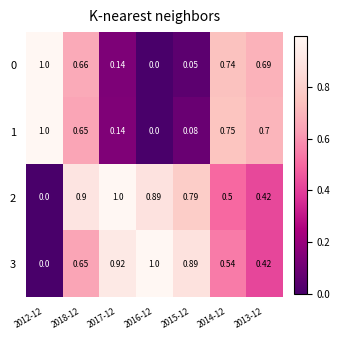

Is the value of 3 at 2014-12 greater than the value of 2 at 2012-12?

Yes